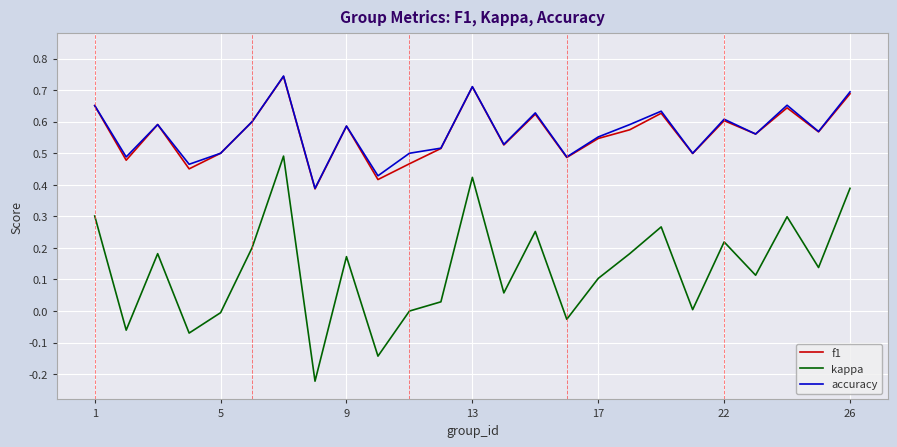

At how many categories does at least one series exceed 0?

25